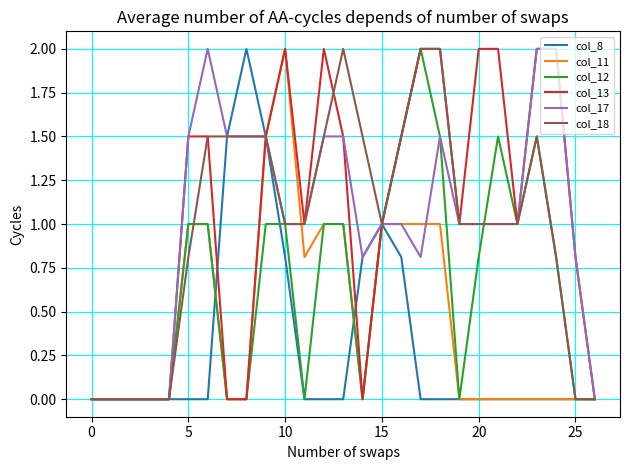

What is the highest value of the col_8 series?

2.0